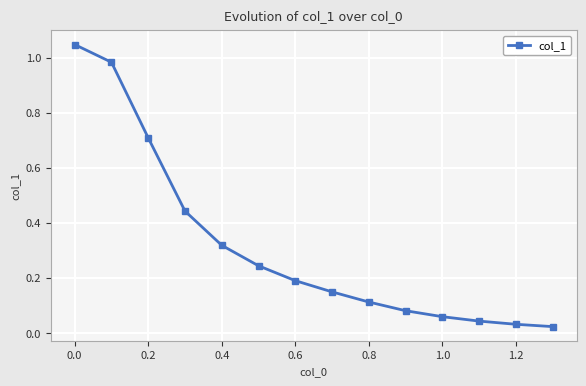

What is the sum of all values?

4.4